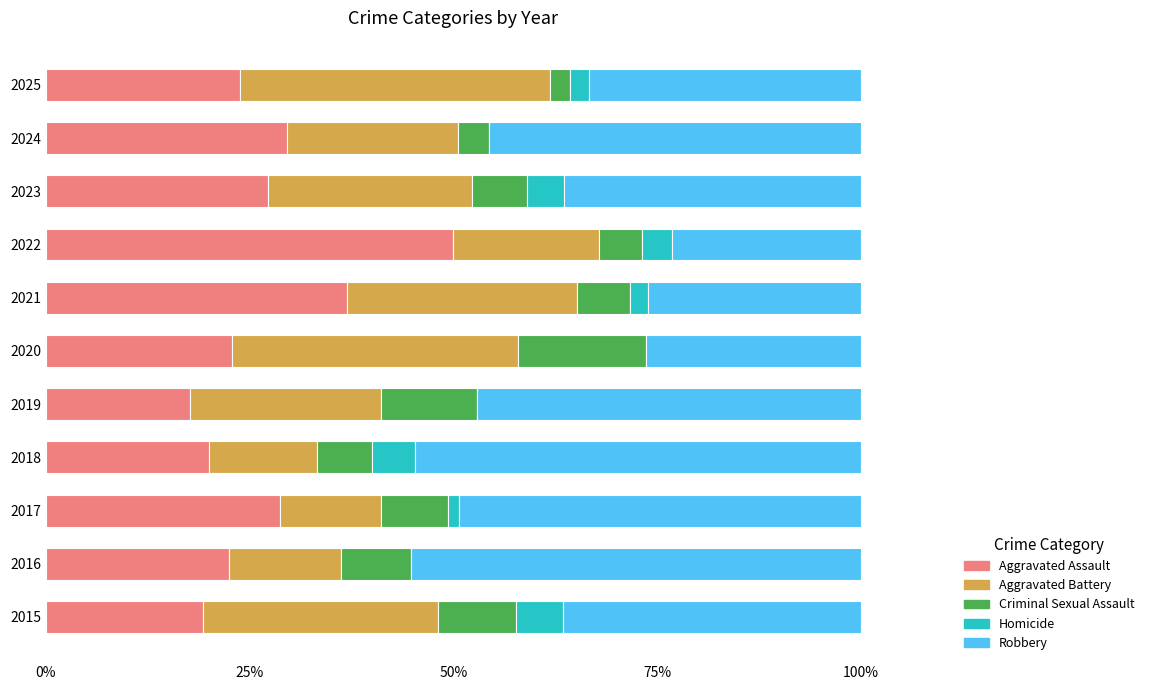

At which label does Aggravated Assault reach its peak?

2022